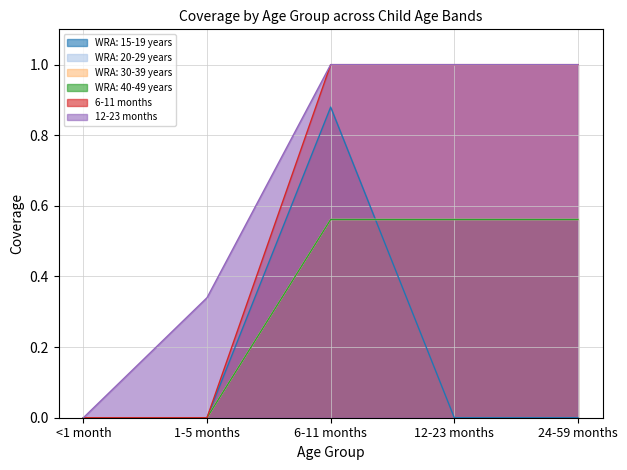

At which category is the sum across all series the highest?

6-11 months